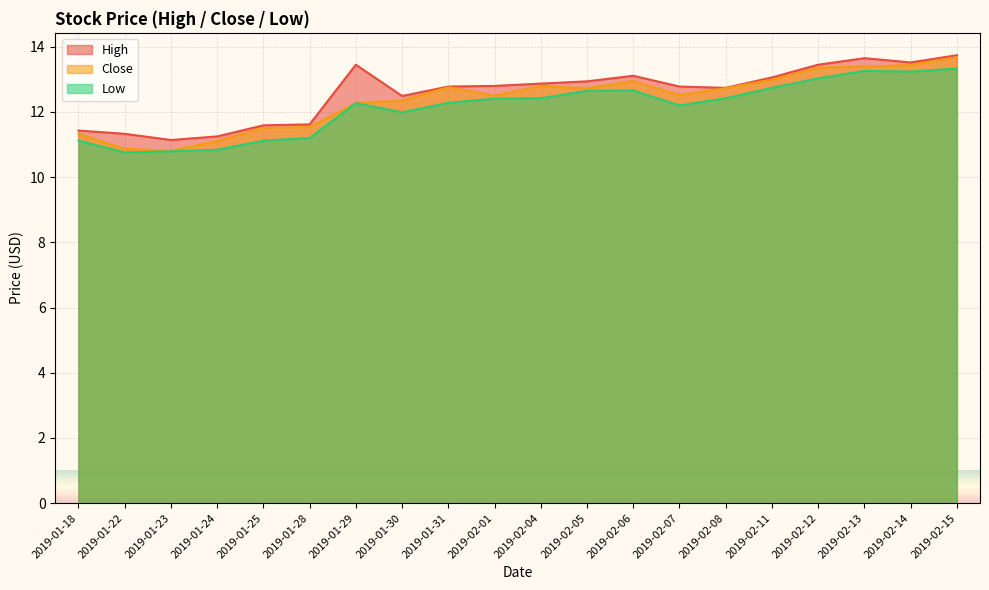

What is the highest value of the Close series?

13.7